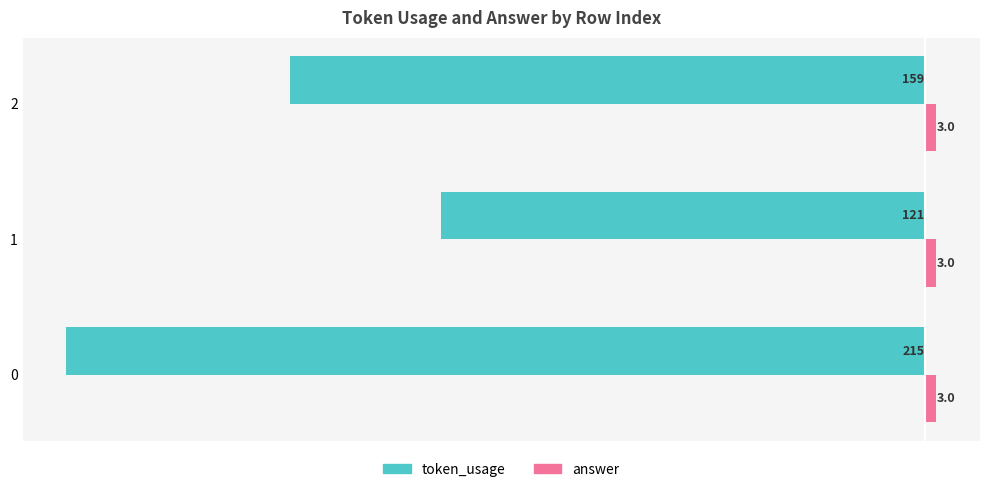

The answer series shows 3 at 2. True or false?

True